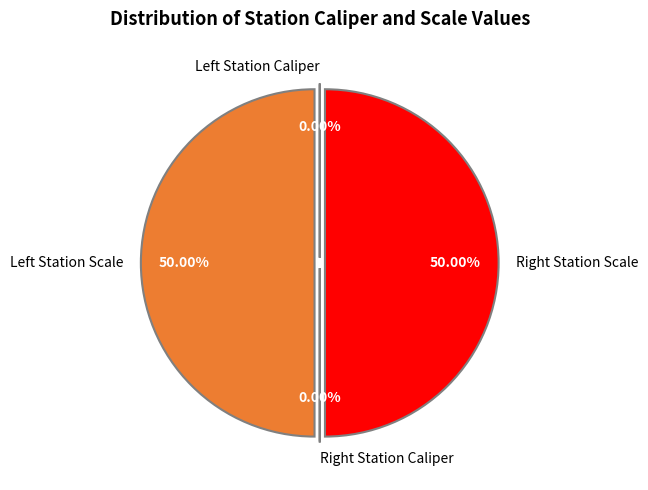

Rank the categories by value from lowest to highest.

Left Station Caliper, Right Station Caliper, Right Station Scale, Left Station Scale